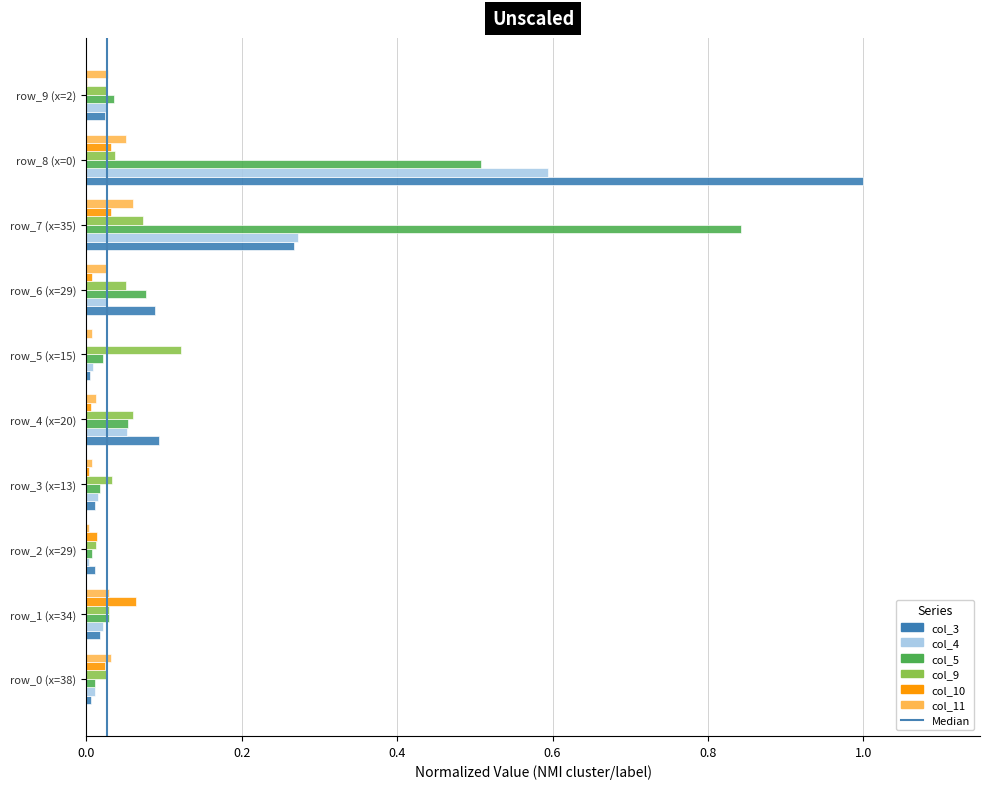

At which label does col_9 reach its peak?

row_5 (x=15)